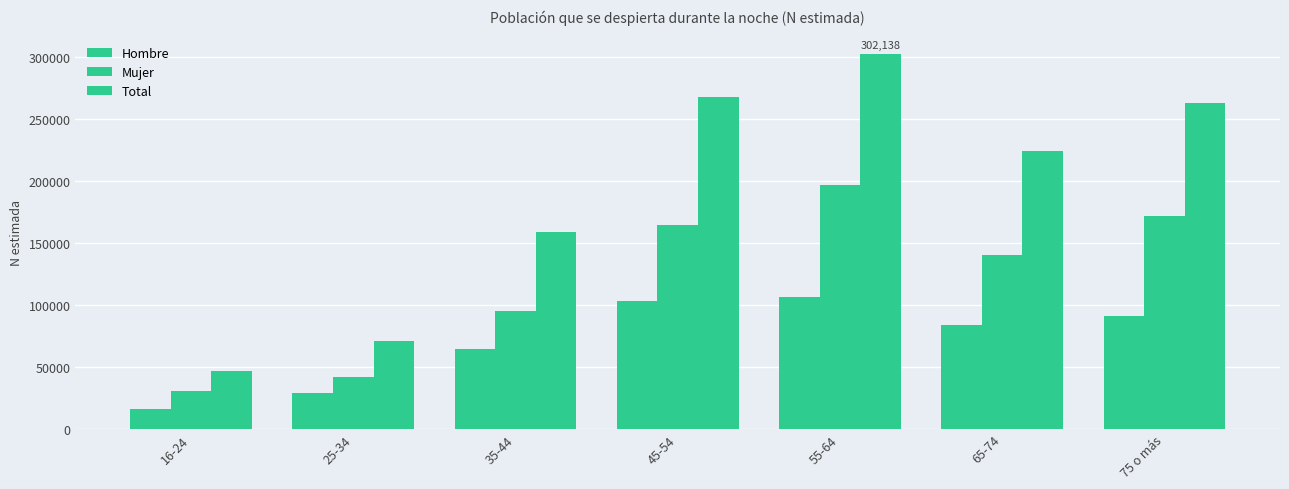

Reading right to left, list all the values displayed in this chart.

Hombre: 75 o más=91064	65-74=83792	55-64=105865	45-54=103121	35-44=64131	25-34=28530	16-24=16218
Mujer: 75 o más=171740	65-74=140388	55-64=196273	45-54=164381	35-44=94781	25-34=42087	16-24=30623
Total: 75 o más=262805	65-74=224180	55-64=302138	45-54=267502	35-44=158911	25-34=70616	16-24=46842